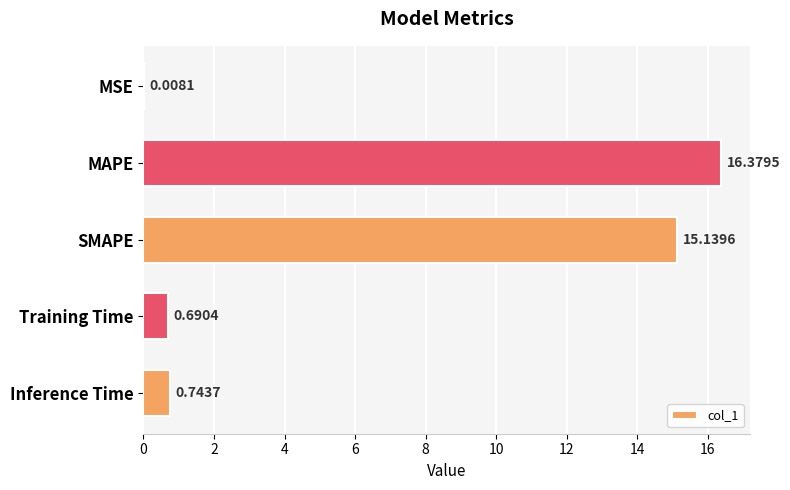

Which category has the highest value across all series?

MAPE